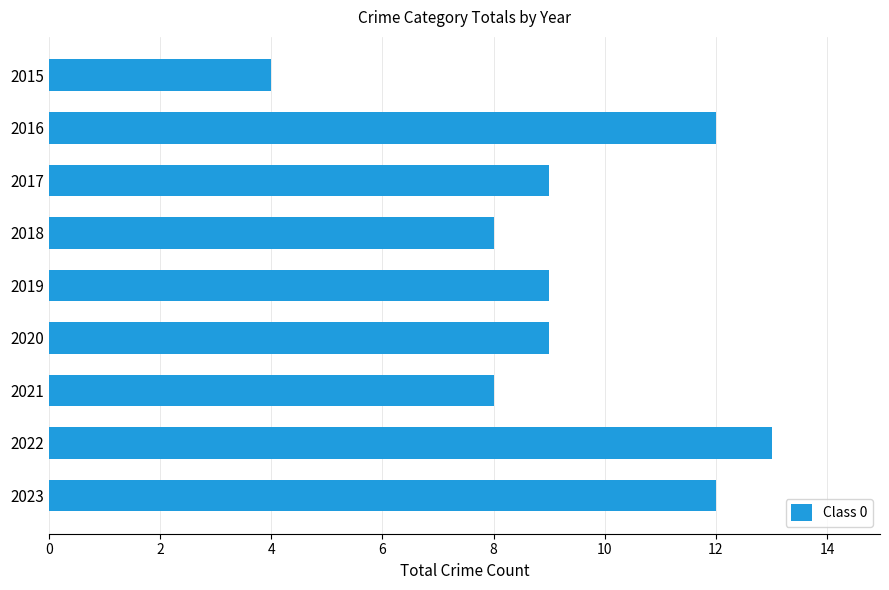

What is the value of the 3rd bar from the top?

9